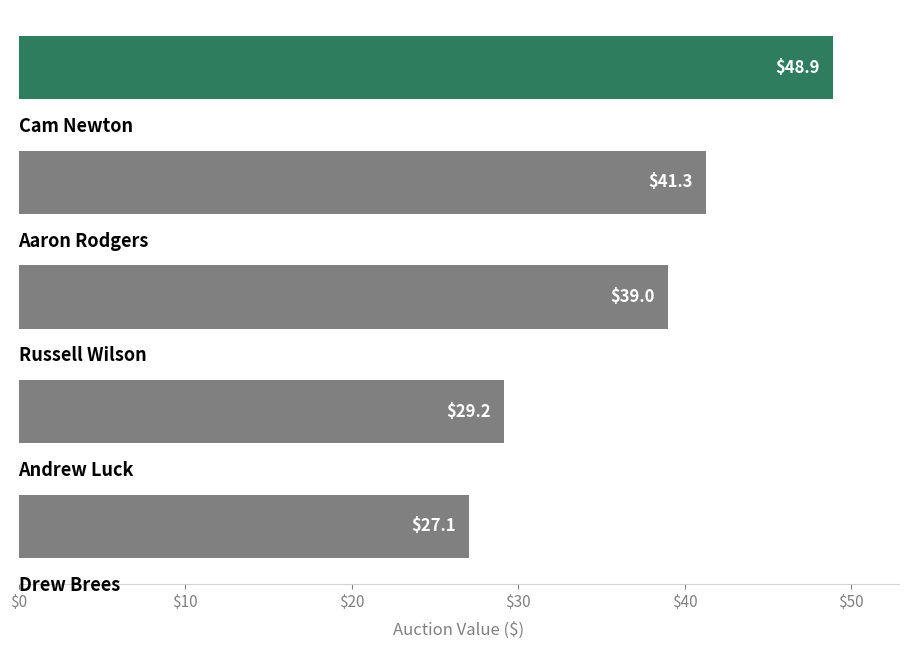

What is the greatest value displayed?

48.9